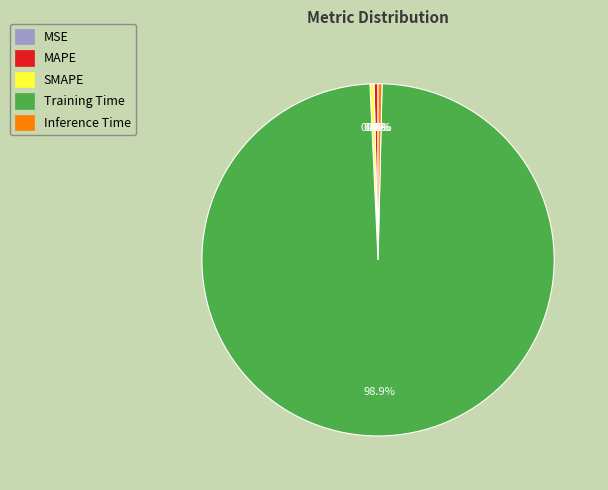

What portion of the pie excludes MSE?

100.0%